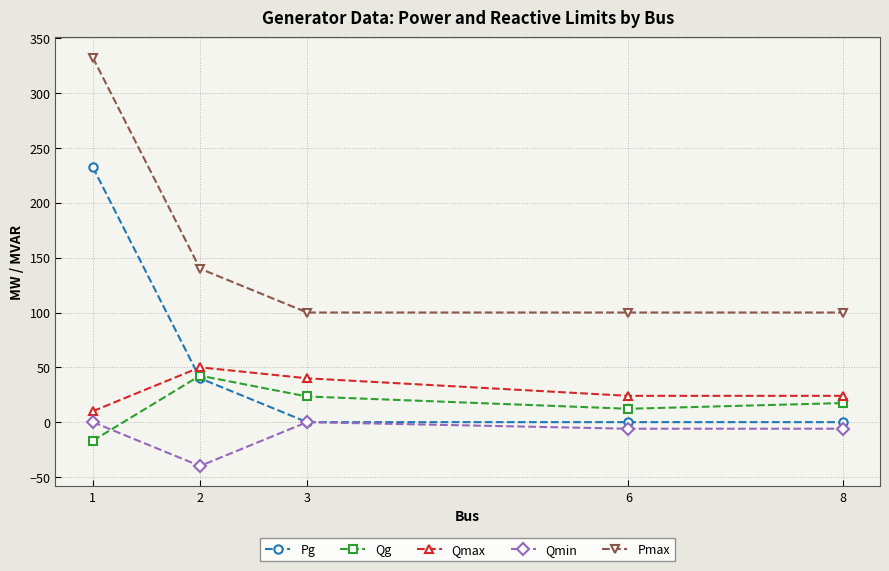

At which label is Pmax closest to 216?

2